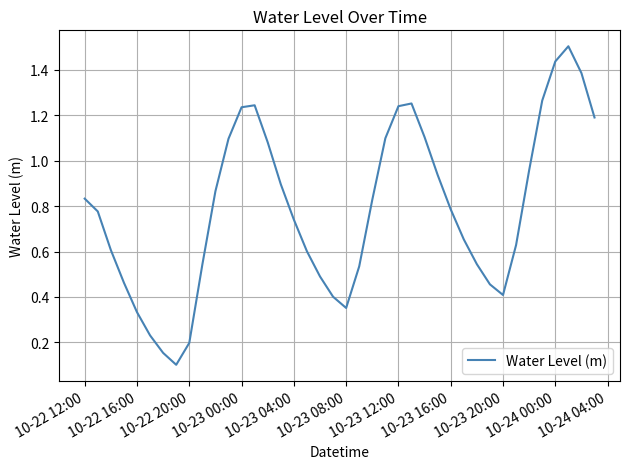

What is the maximum value shown in the chart?

1.5